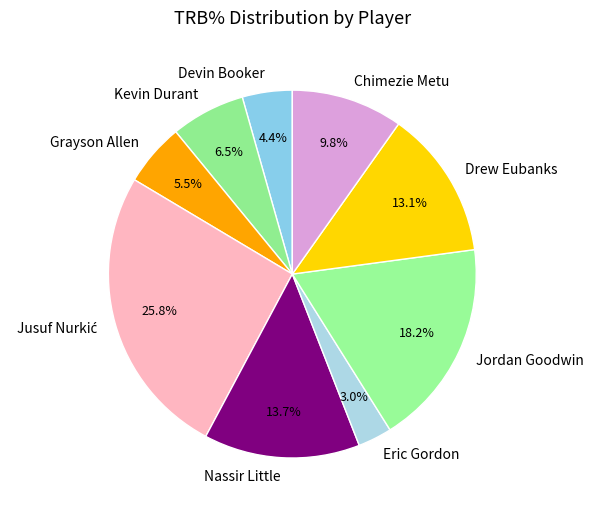

Combined, do Chimezie Metu and Grayson Allen account for over 50%?

No